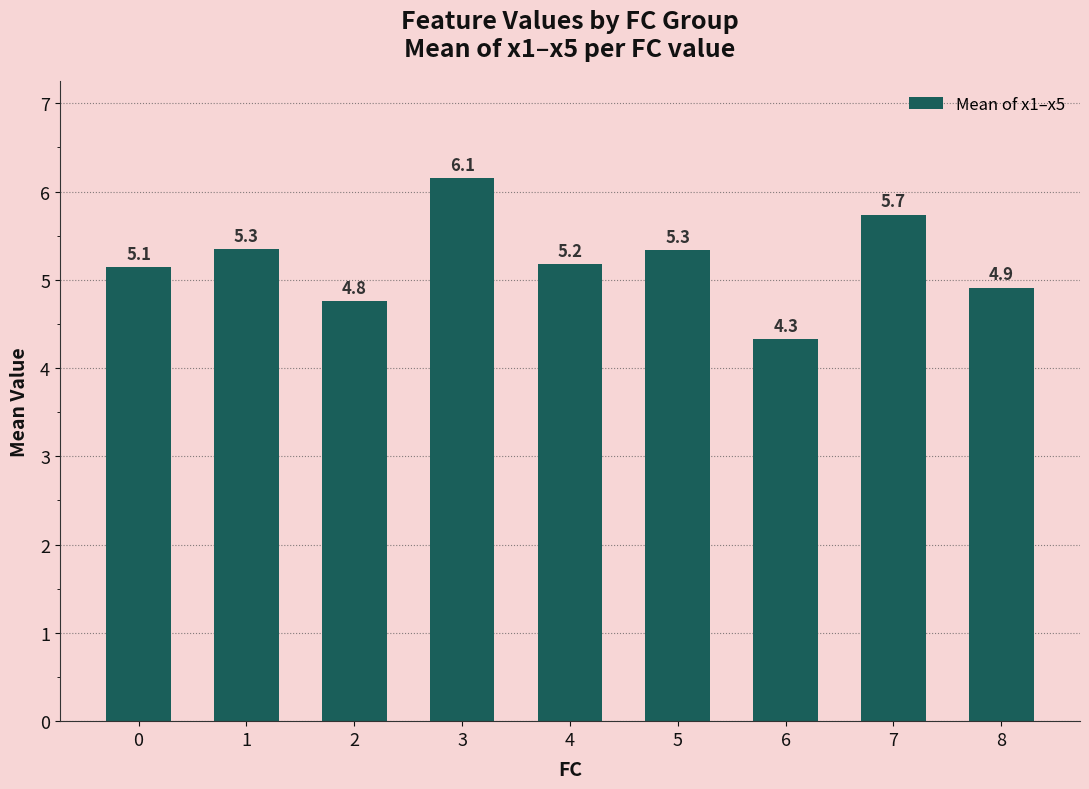

Reading left to right, what are all the values shown in this chart?

0=5.1	1=5.3	2=4.8	3=6.1	4=5.2	5=5.3	6=4.3	7=5.7	8=4.9